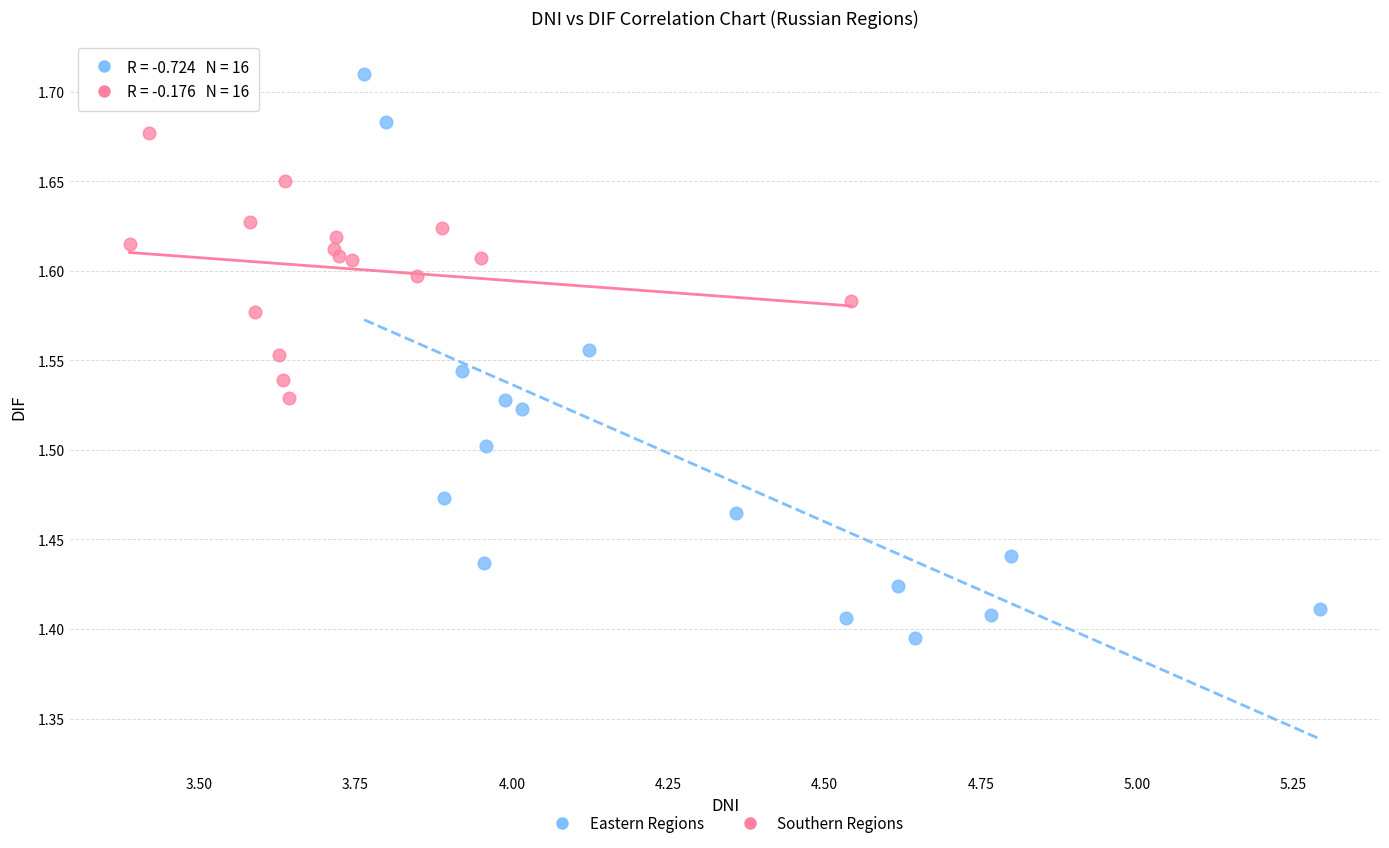

Which series reaches the minimum Y coordinate?

Eastern Regions